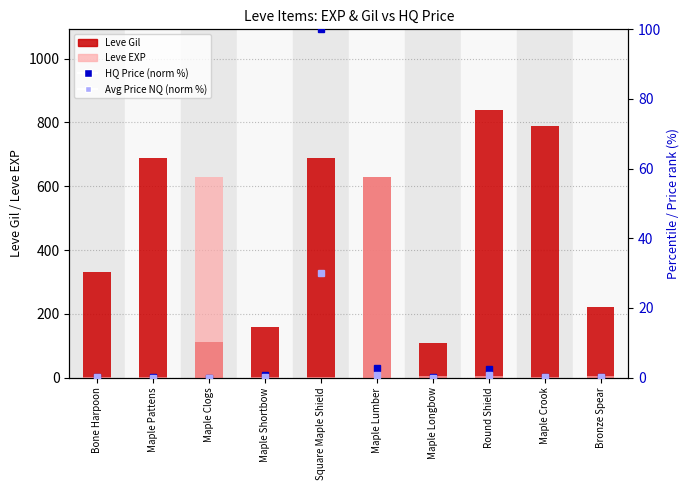

Is it true that Avg Price NQ (norm %) equals 0.0 at Maple Pattens?

False